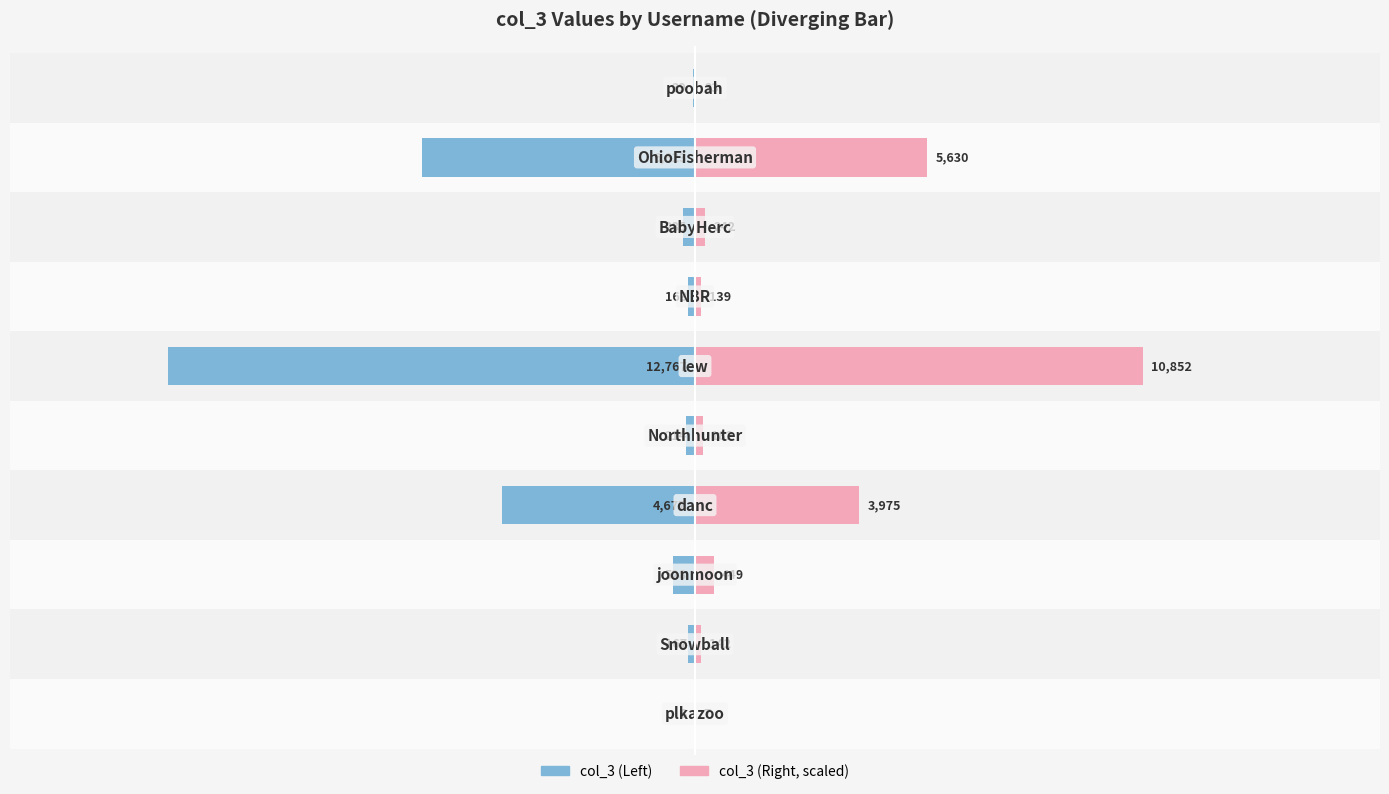

Is it true that col_3 (left) equals -186.4 at 2?

False